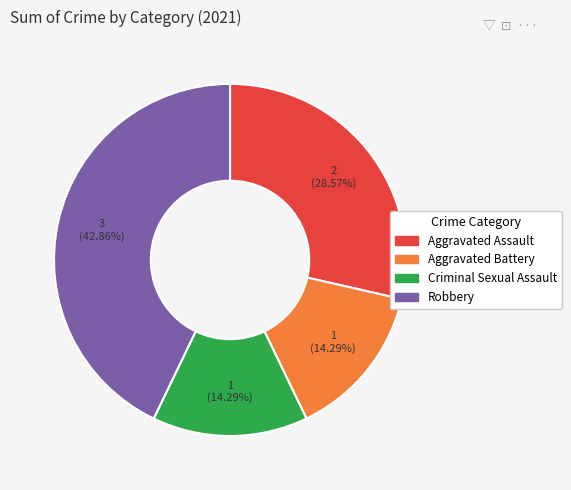

What portion of the pie excludes Aggravated Battery?

85.7%